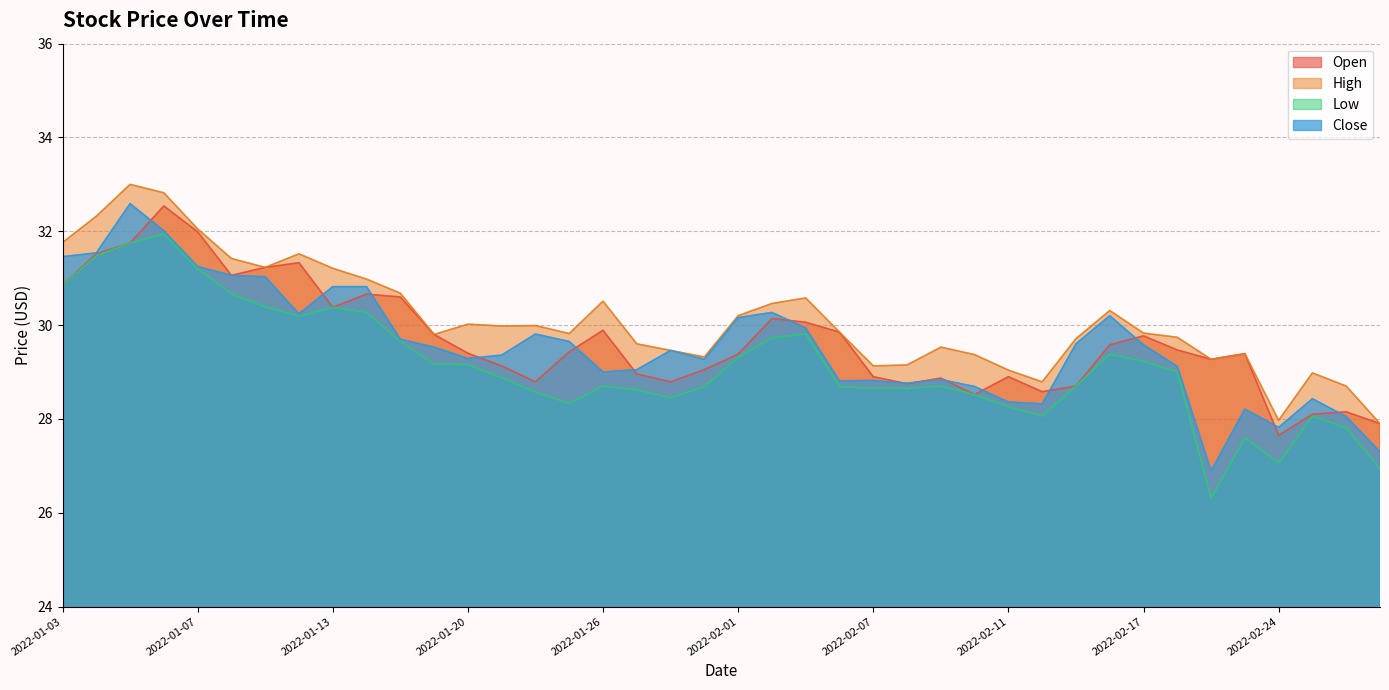

Does the chart have visible grid lines?

Yes